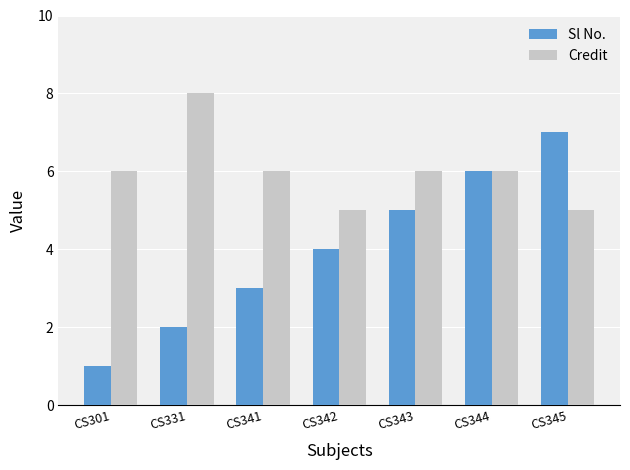

List the series in order of their overall mean, lowest first.

Sl No., Credit